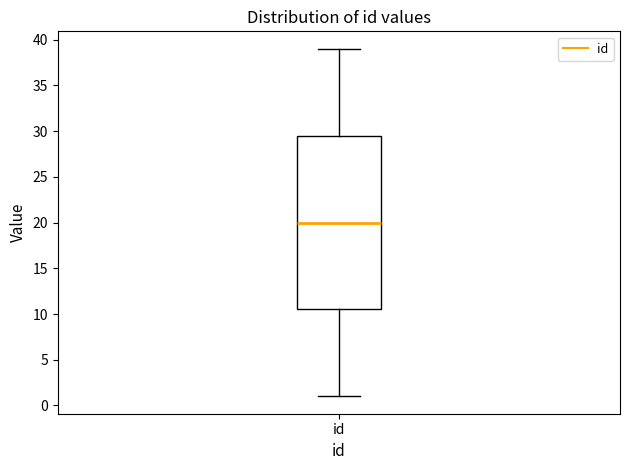

Read this box plot against the y-axis: the position of the median line, the range covered by the box, and the ends of both whiskers. The values are not printed on the chart, so give them approximately, as read against the axis.

median 20.0, box 10.5 to 29.5, whiskers 1.0 to 39.0